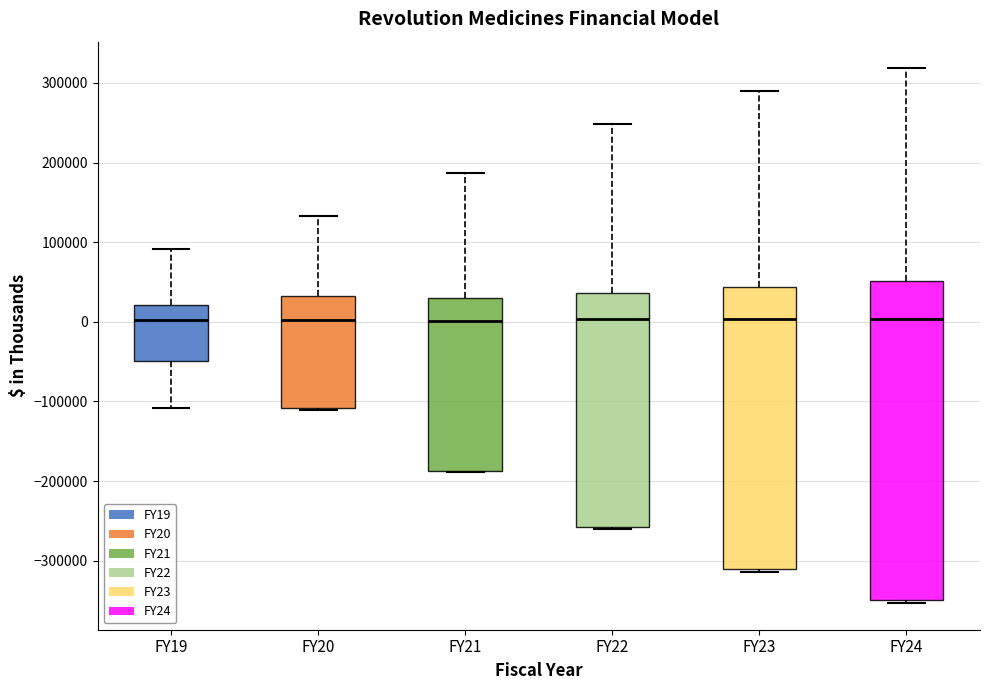

Which box is the tallest, from its lower edge to its upper edge?

FY24